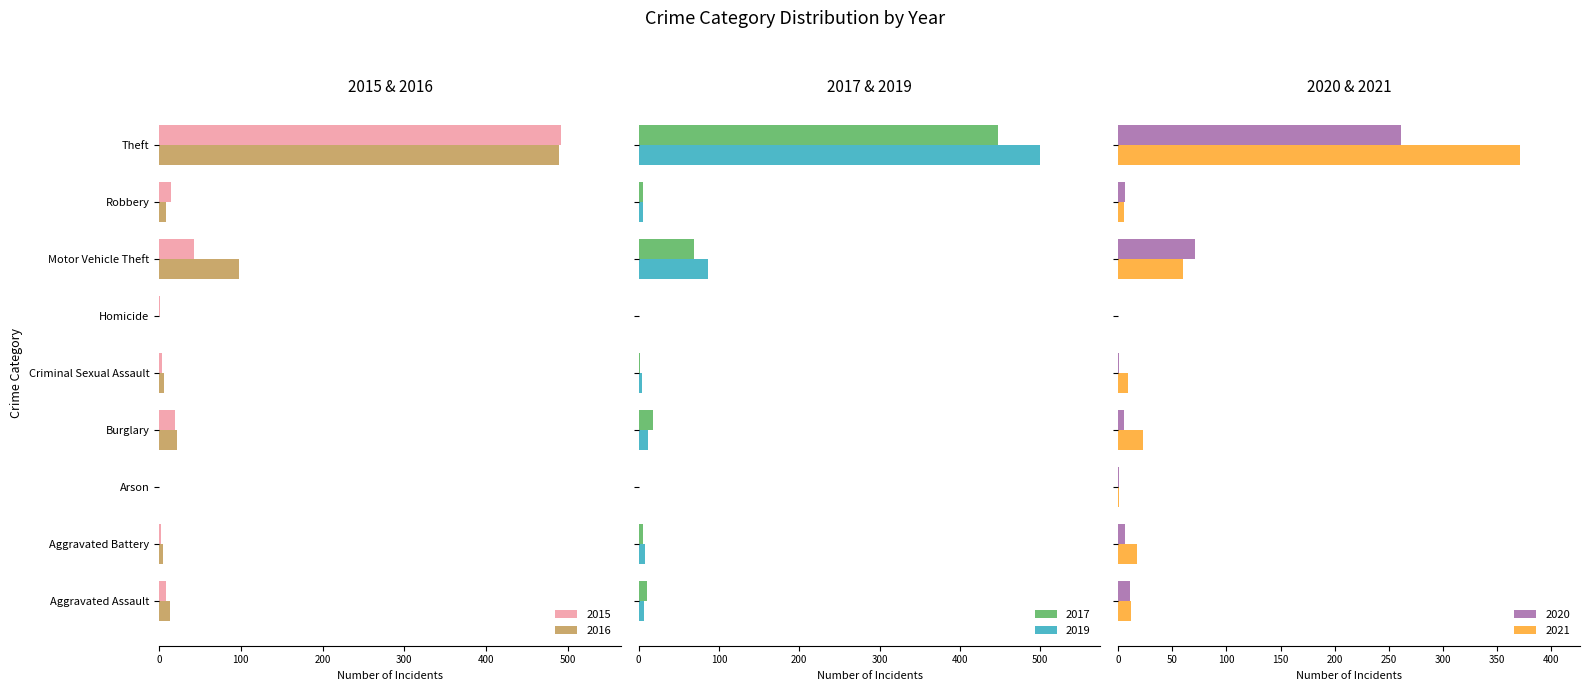

Read the 2015 value at Robbery.

15